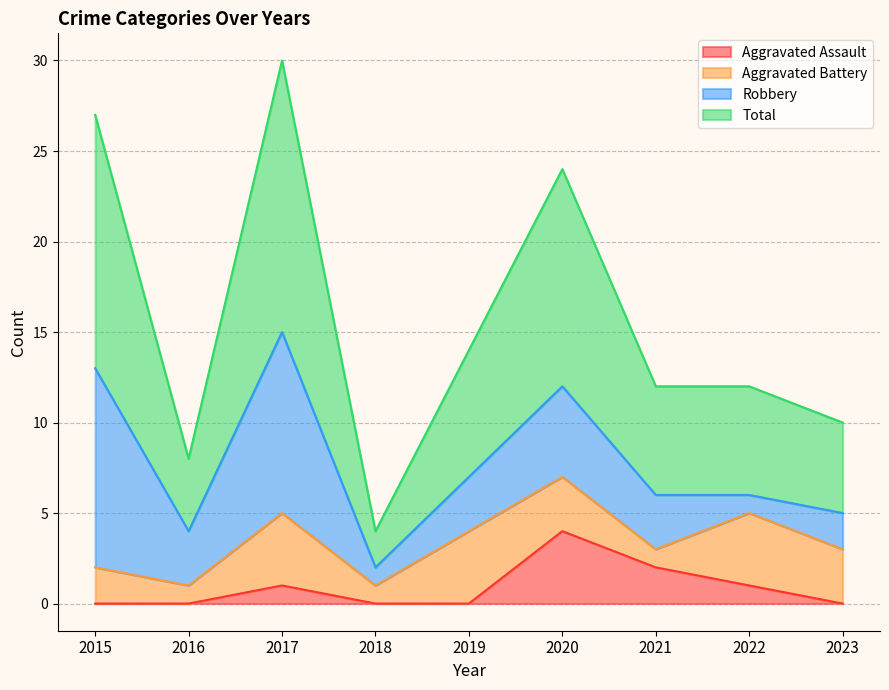

At which label does Aggravated Assault reach its peak?

2020